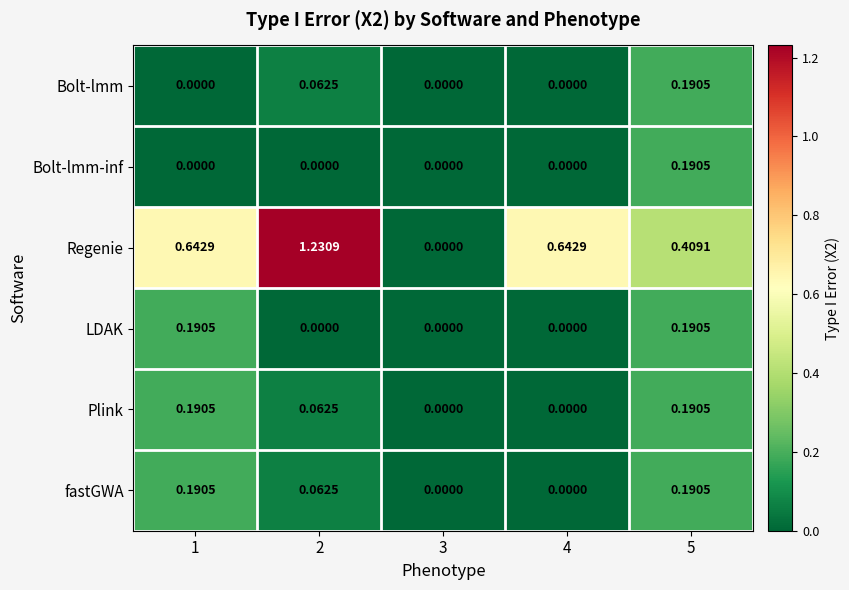

Is the value of Regenie at 2 greater than the value of fastGWA at 3?

Yes